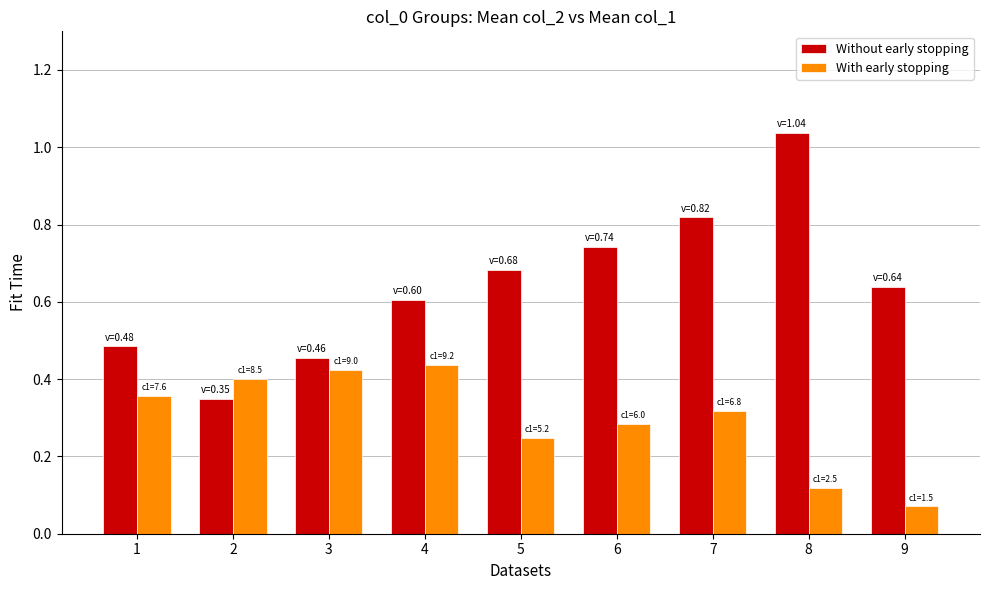

Rank the categories by Without early stopping value from lowest to highest.

2, 3, 1, 4, 9, 5, 6, 7, 8